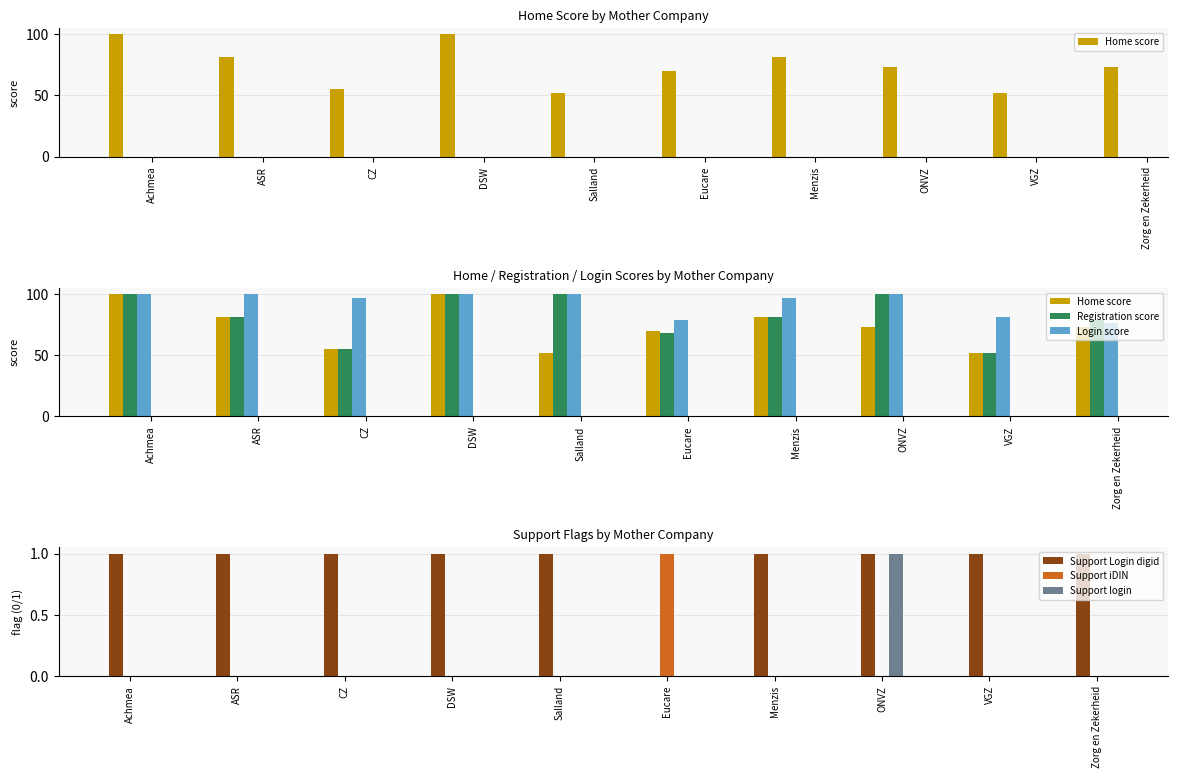

At which label is Support login closest to 0?

Achmea